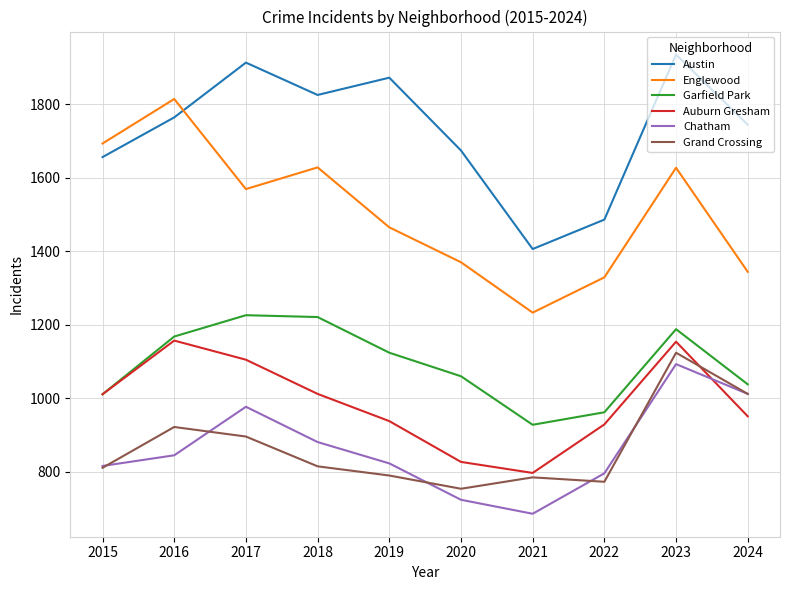

Is it true that Englewood equals 2944 at 2015?

False